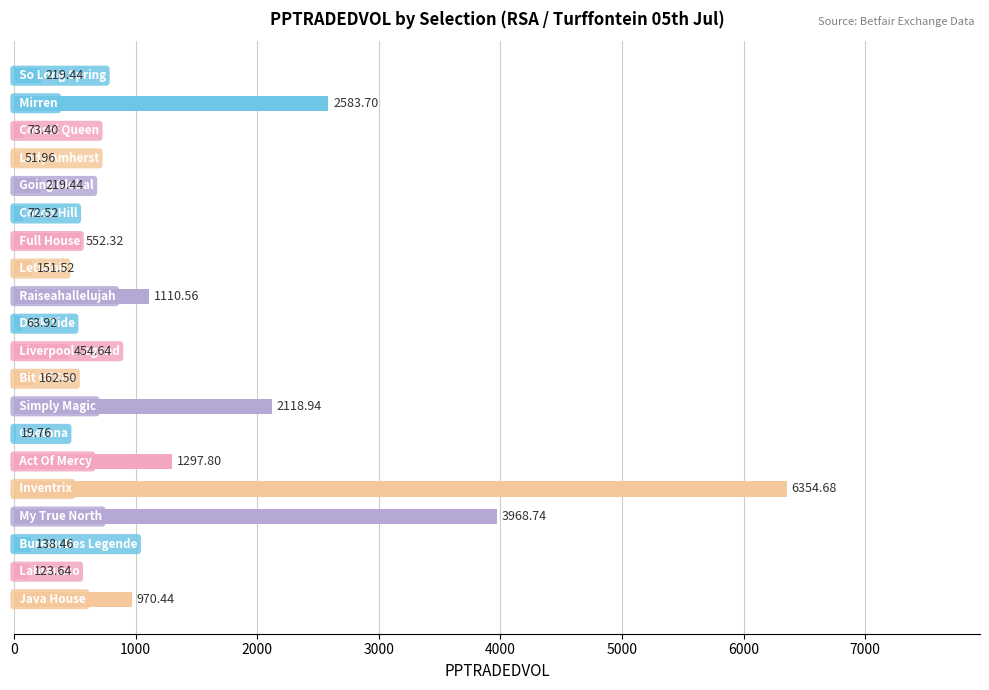

What is the sum of all values?

20708.4